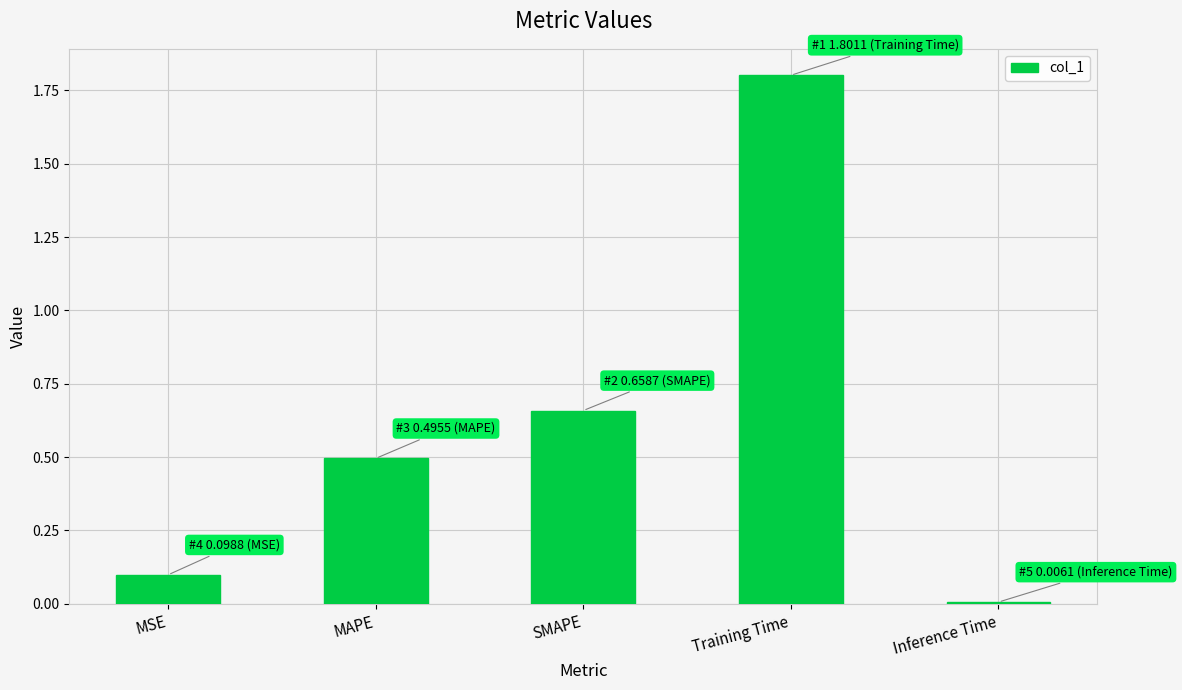

What is the change in value from MSE to SMAPE?

+0.6